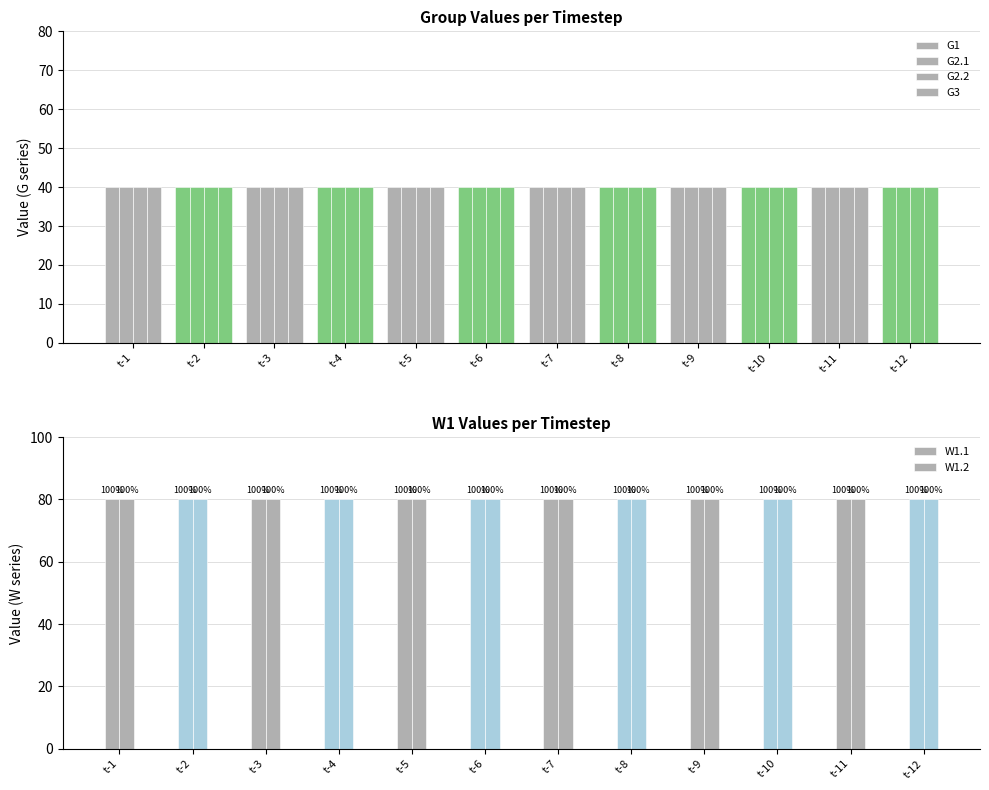

How many bars are there in each group?

6